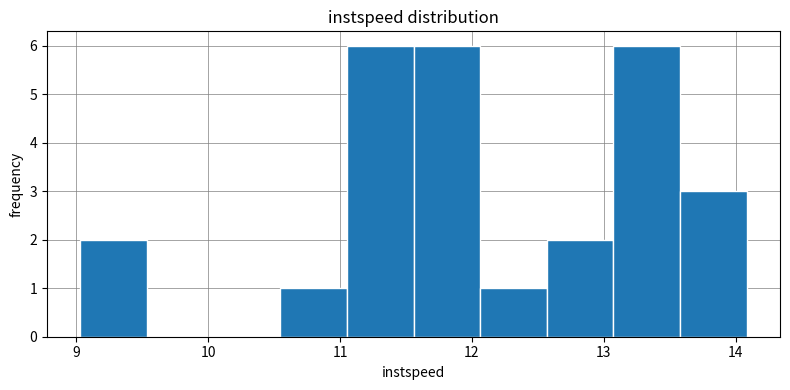

Reading left to right, list every bar in this chart as the range it spans on the x-axis followed by its height. Neither the bar edges nor the heights are printed on the chart, so give them approximately, as read against the axes.

9.0 to 9.5: 2
9.5 to 10.0: 0
10.0 to 10.5: 0
10.5 to 11.1: 1
11.1 to 11.6: 6
11.6 to 12.1: 6
12.1 to 12.6: 1
12.6 to 13.1: 2
13.1 to 13.6: 6
13.6 to 14.1: 3